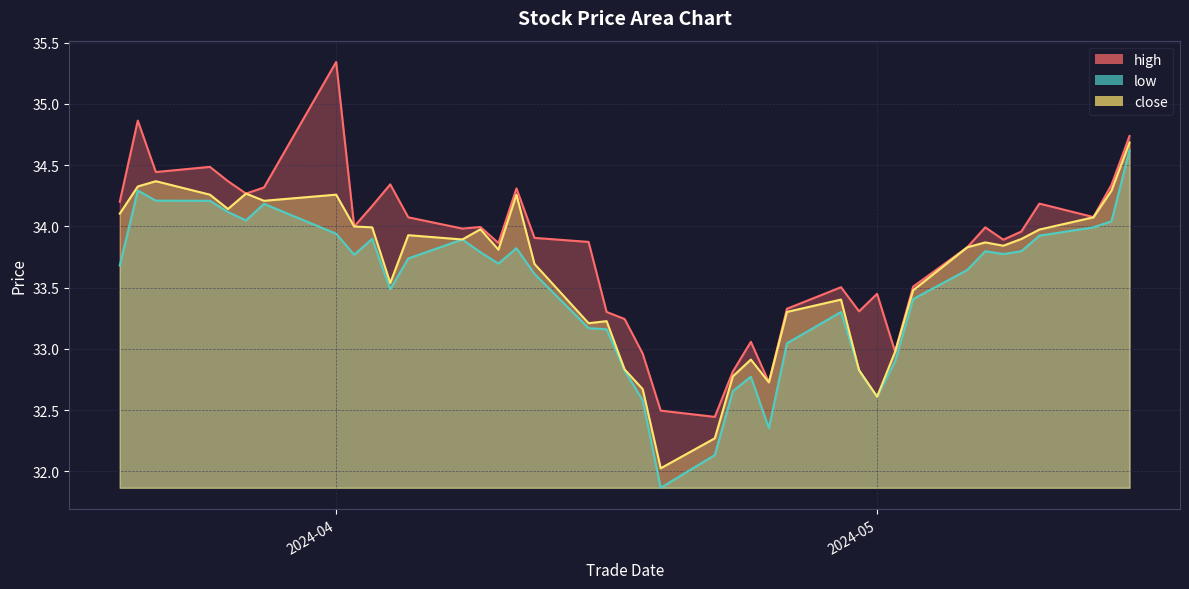

At which label does high reach its minimum?

20240422